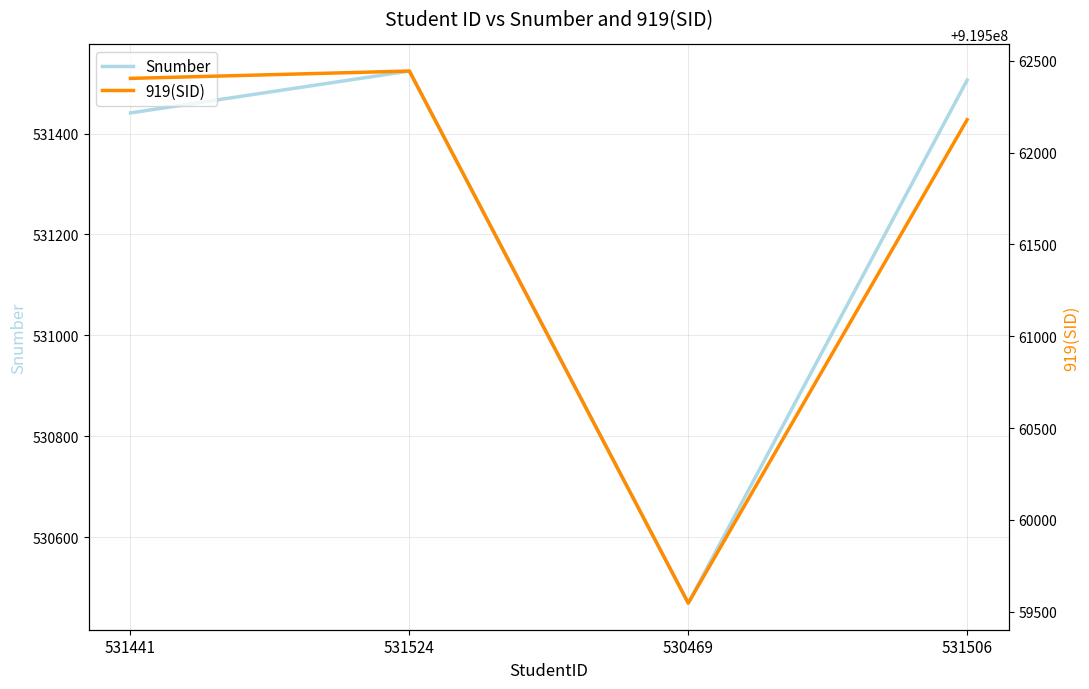

At which label does 919(SID) reach its peak?

531524